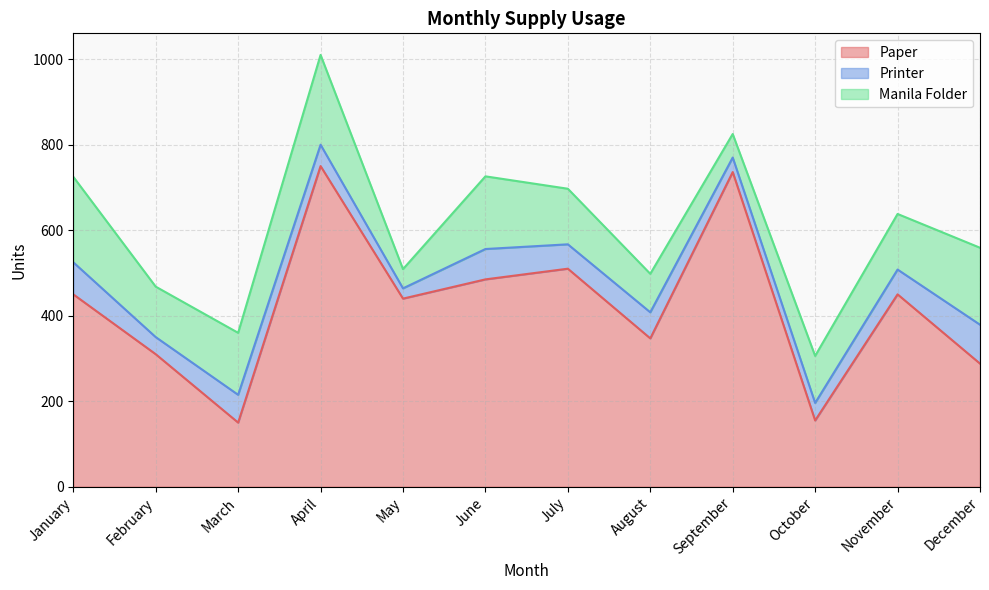

What is the sum of the Printer values at July and May?

81